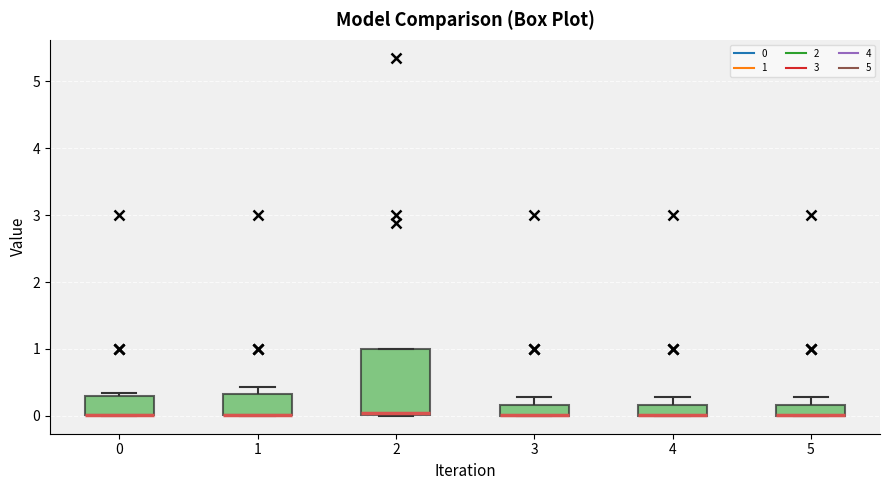

Comparing the boxes themselves (not the whiskers), which one is the tallest?

2